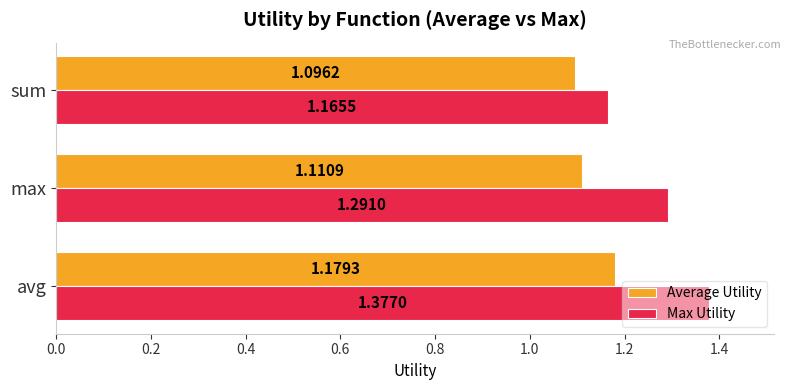

What is the difference between the maximum and minimum values in the Average Utility series?

0.1